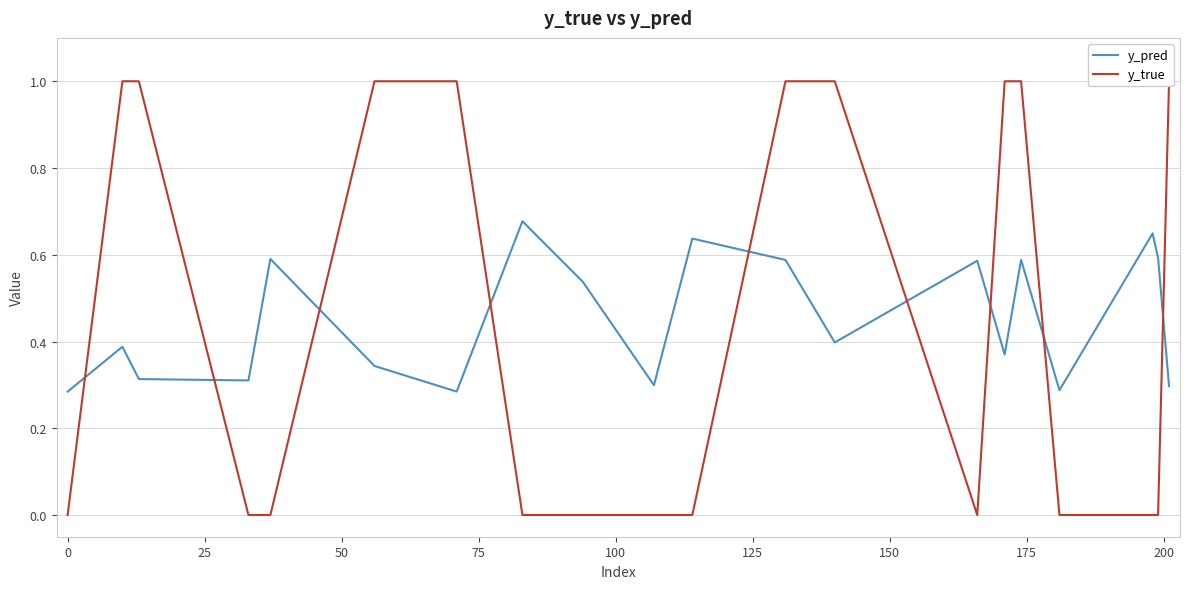

How many positive values does the y_true series have?

9